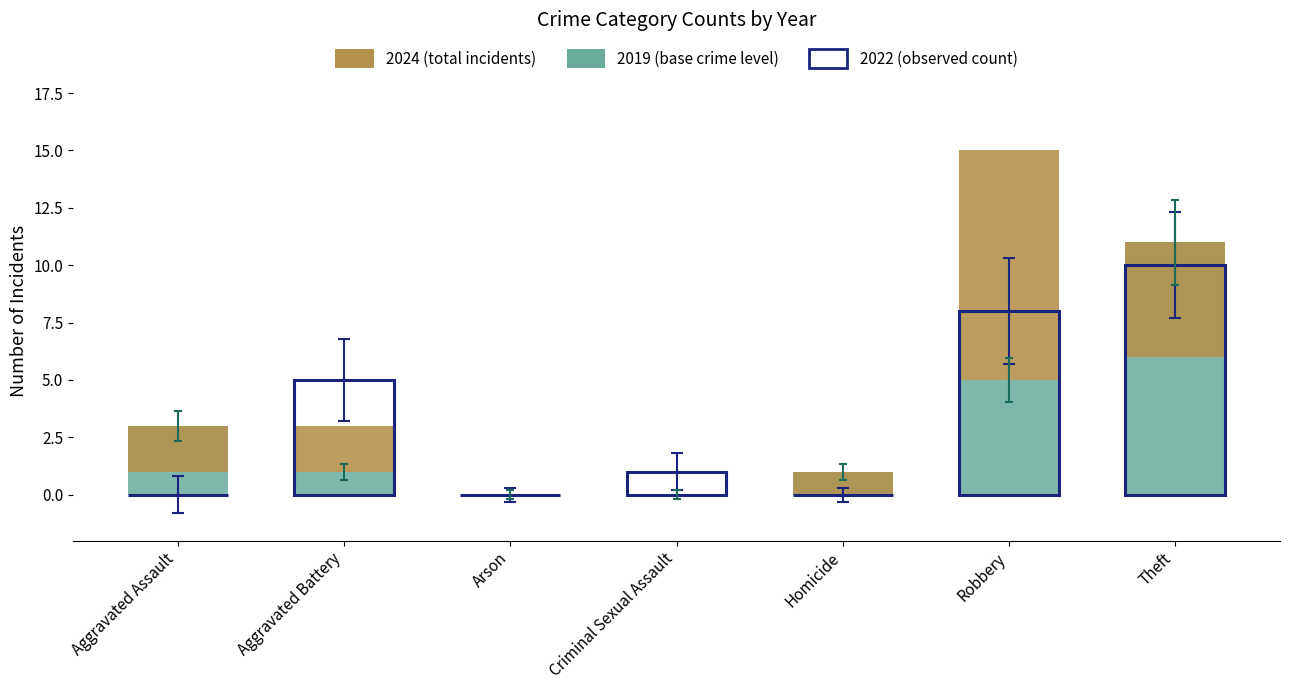

What is the label of the 7th bar from the right?

Aggravated Assault